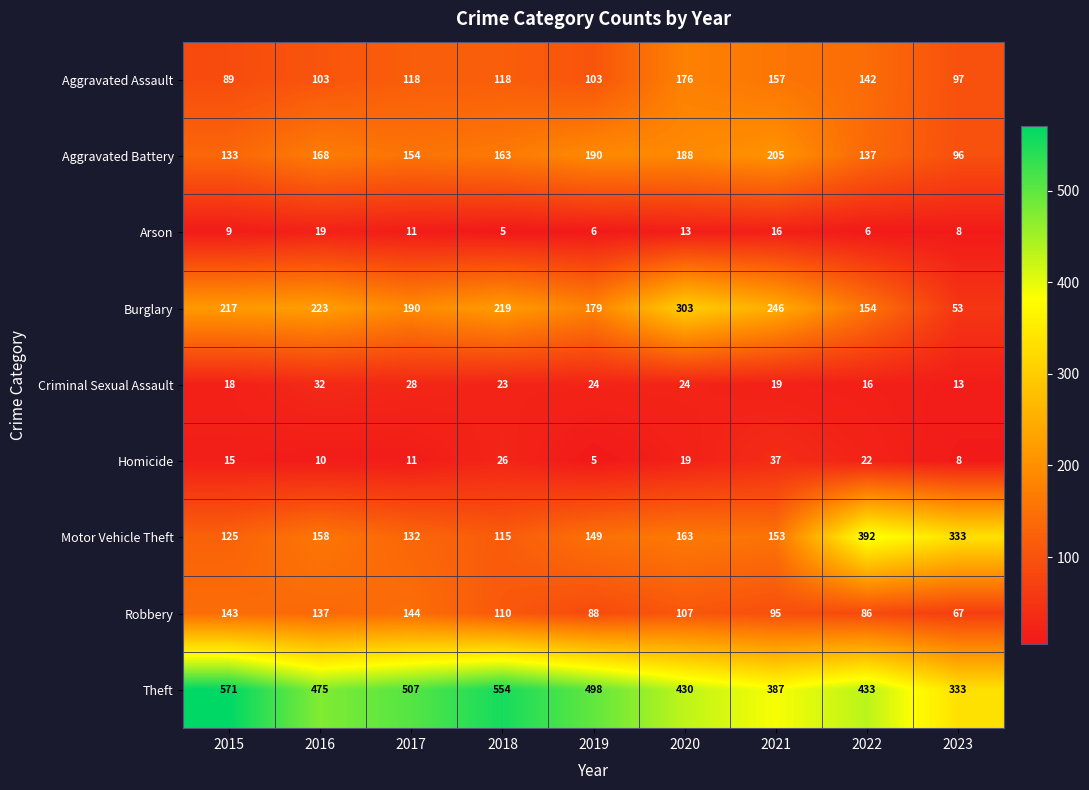

Where is Homicide nearest to the value 21?

2022